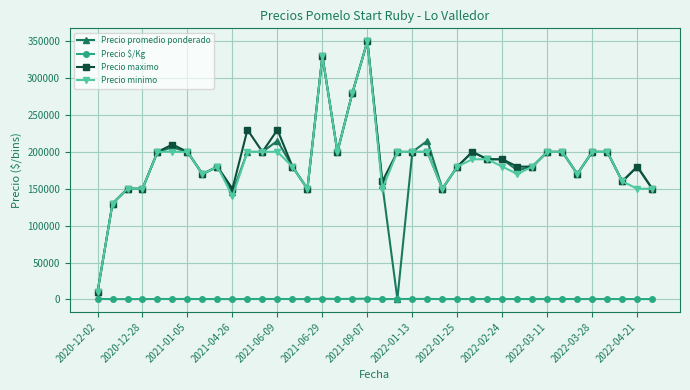

Is this an area chart (filled region under the line)?

No